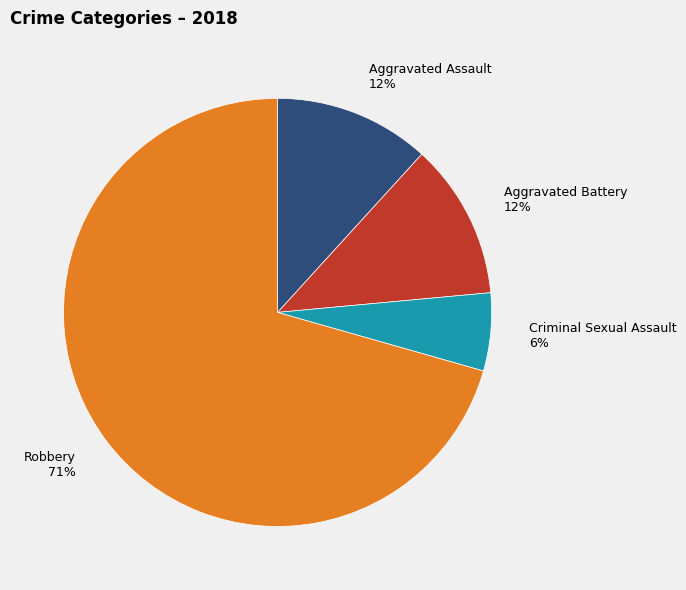

To the nearest percent, what is the difference between the Criminal Sexual Assault and Aggravated Assault slice percentages?

6%